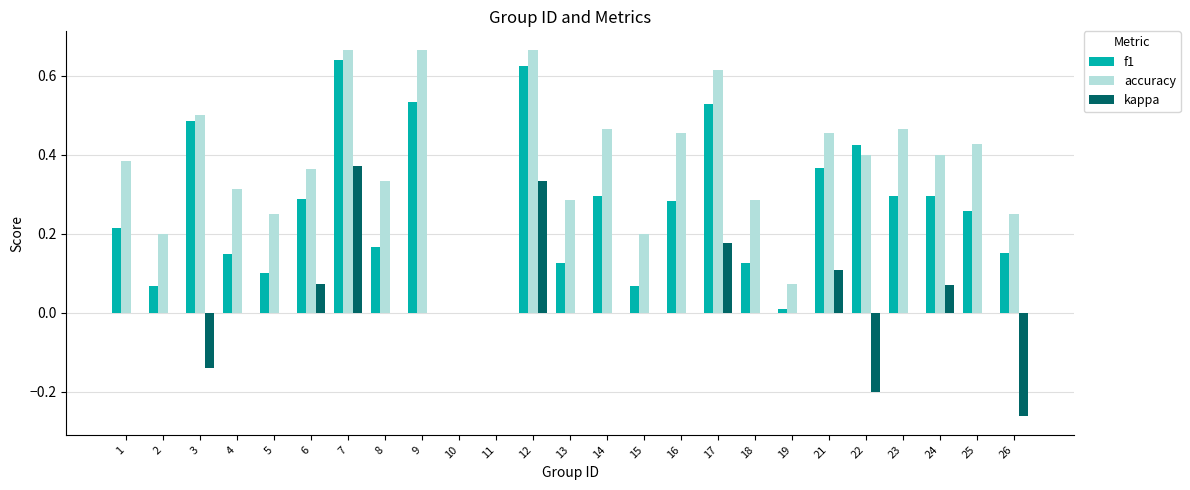

Between 25 and 26, which series saw the biggest shift?

kappa